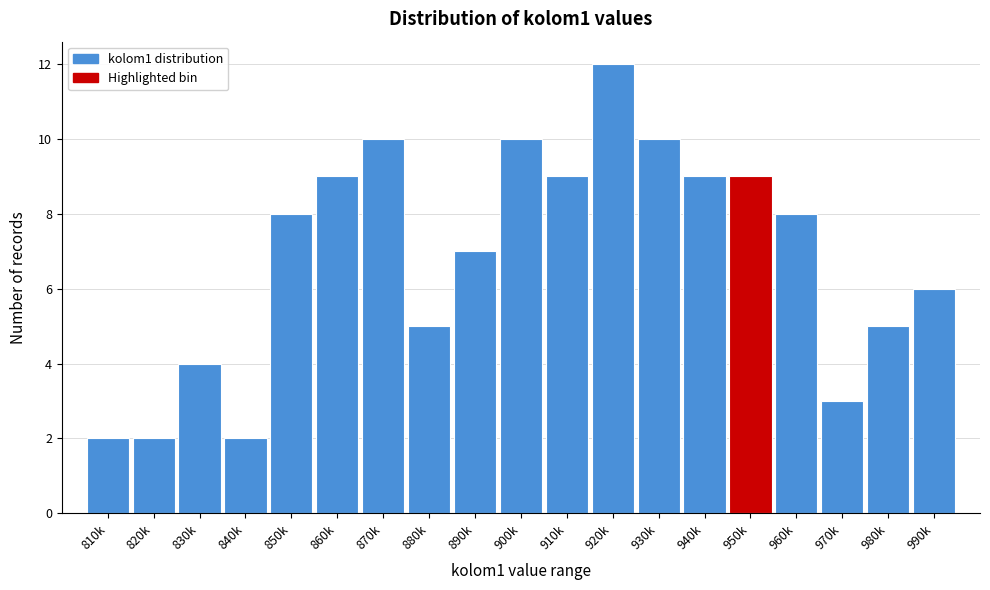

Reading left to right, what are all the values shown in this chart?

810k=2	820k=2	830k=4	840k=2	850k=8	860k=9	870k=10	880k=5	890k=7	900k=10	910k=9	920k=12	930k=10	940k=9	950k=9	960k=8	970k=3	980k=5	990k=6